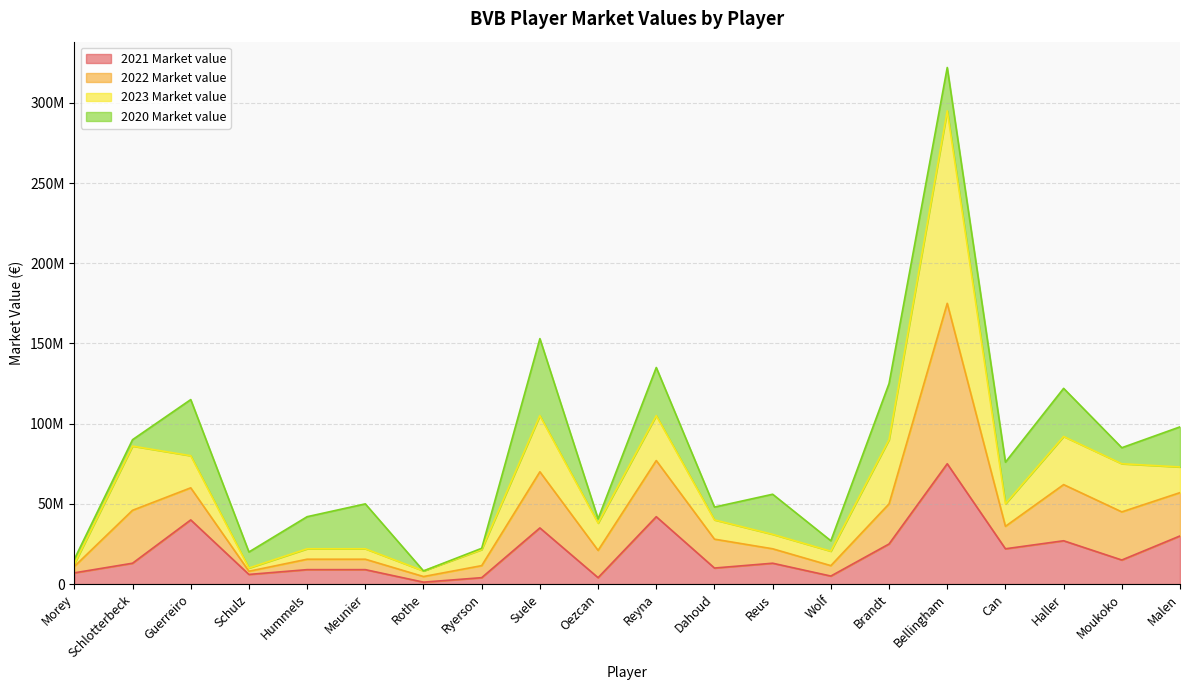

Is the value of 2021 Market value at Oezcan greater than the value of 2022 Market value at Wolf?

No